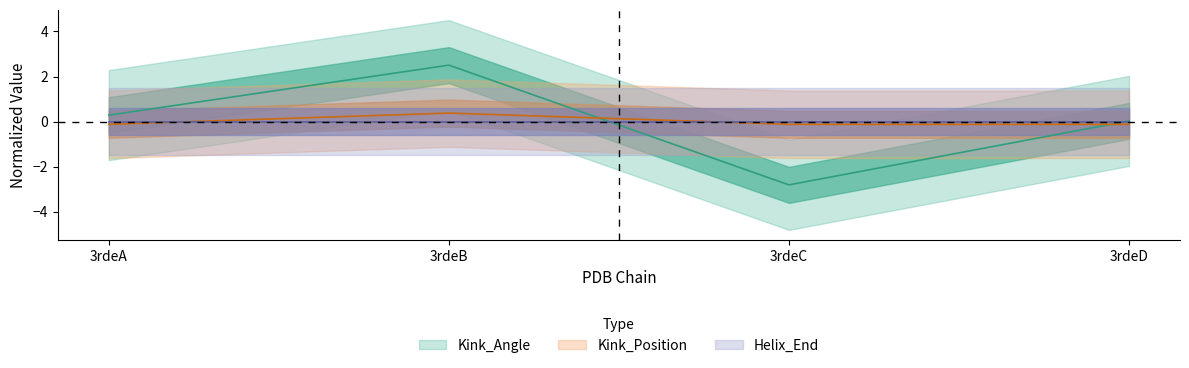

What is the value of the Kink_Position point at the 2nd from the left?

0.4